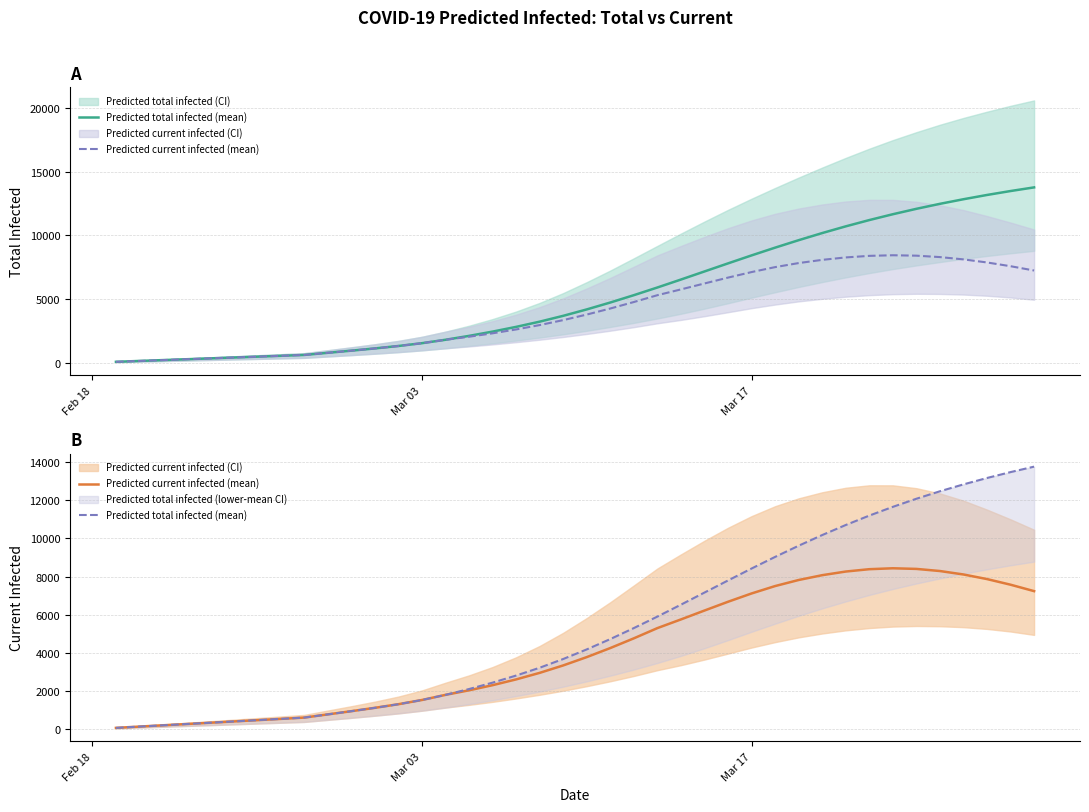

What is the difference between the maximum and minimum values in the Predicted current infected (mean) series?

8366